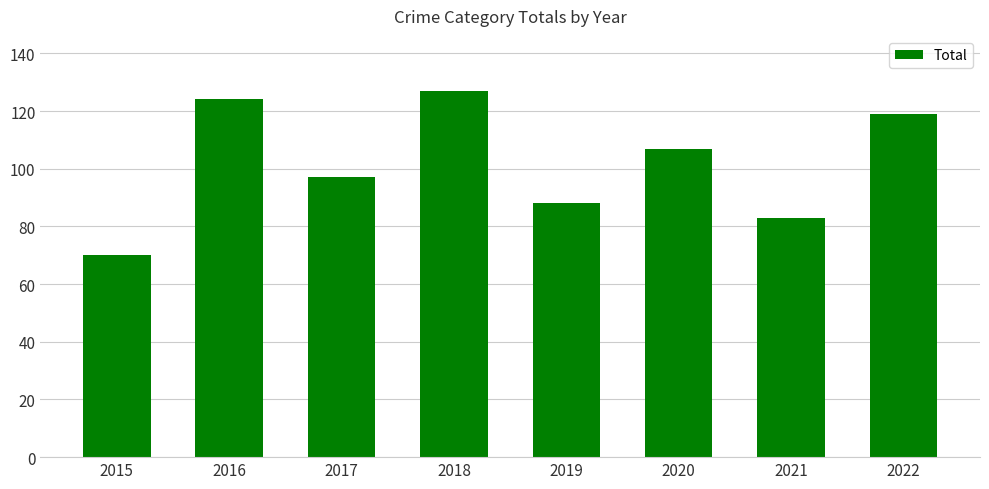

How many series are shown in this chart?

1